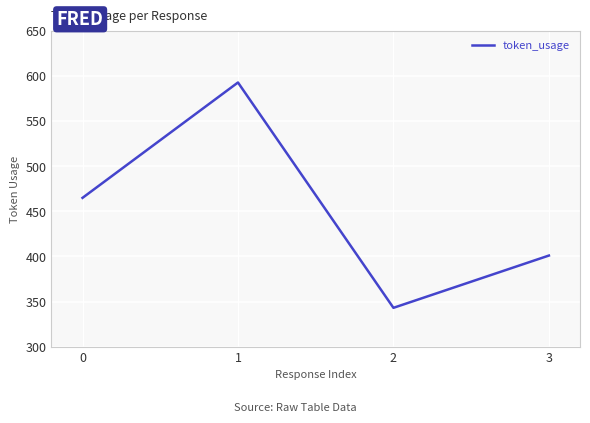

Read the value at 0, to the nearest 50.

450